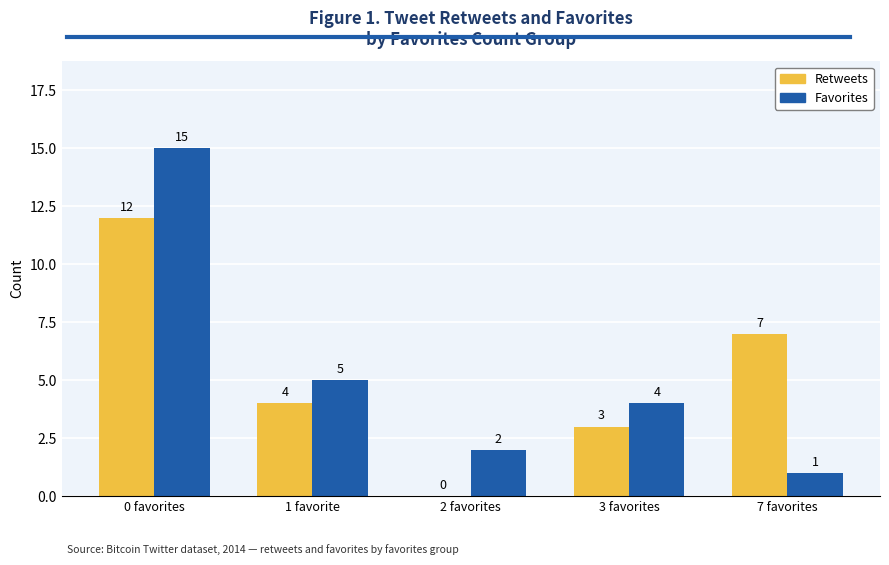

Which label corresponds to the largest value in the chart?

0 favorites